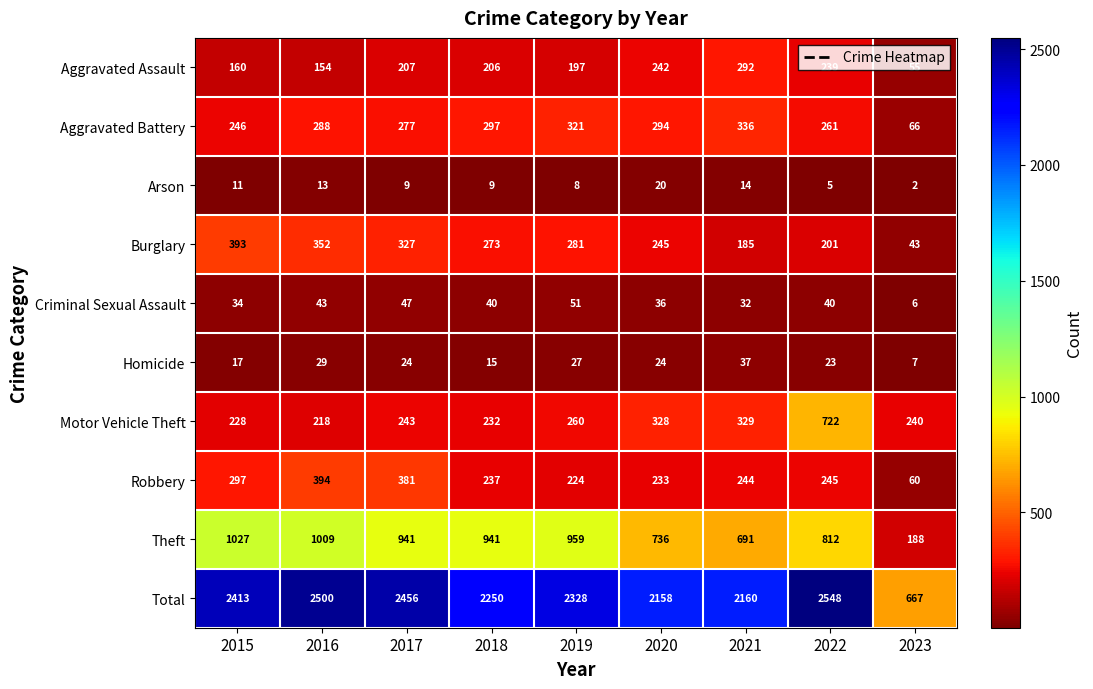

The Robbery series shows 80 at 2023. True or false?

False